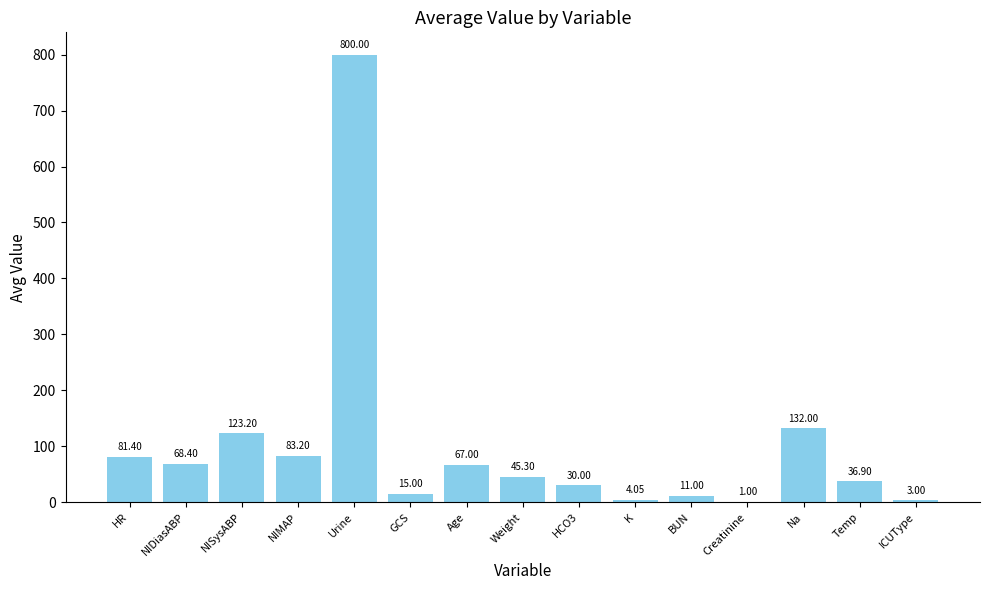

What is the average value?

100.1